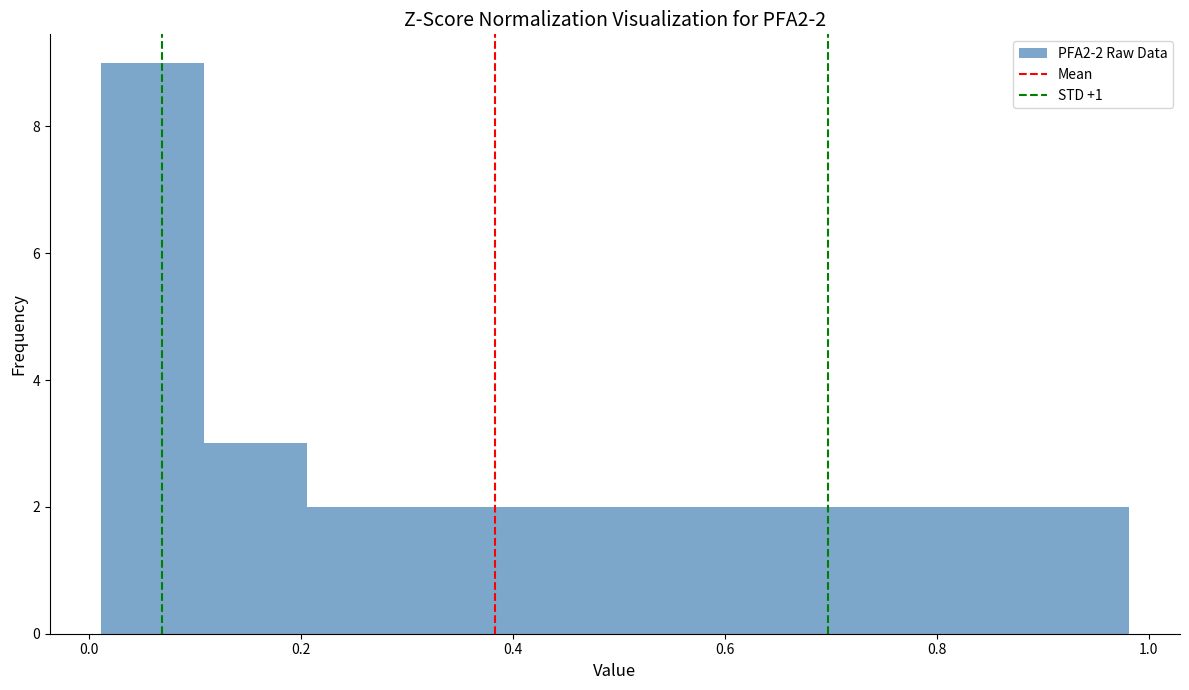

Over which range of the x-axis is the bar tallest?

0.02 to 0.10